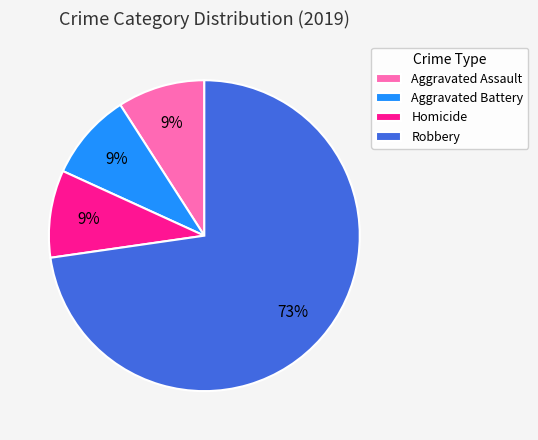

Which slice represents more than half of the pie?

Robbery